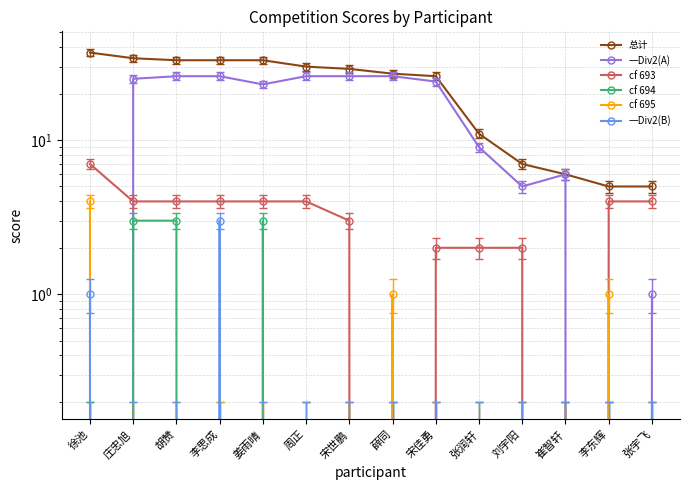

True or false: cf 693 and 一Div2(B) intersect in this chart.

False